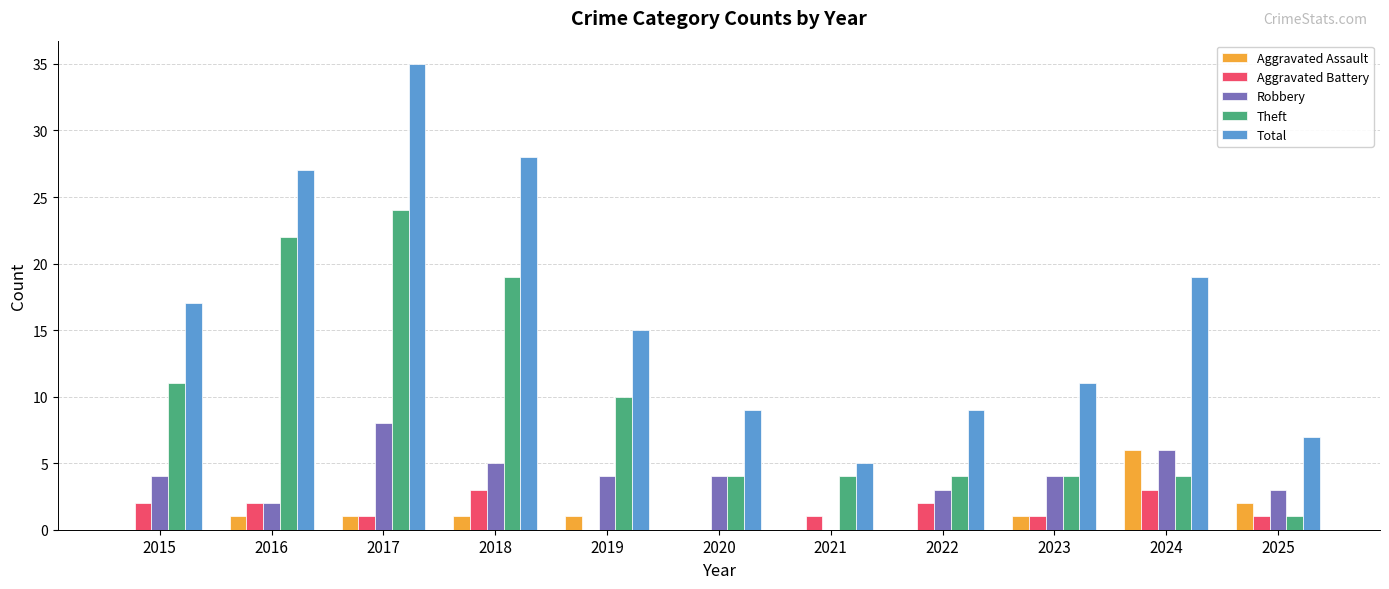

Reading left to right, list all the values displayed in this chart.

Aggravated Assault: 2015=0	2016=1	2017=1	2018=1	2019=1	2020=0	2021=0	2022=0	2023=1	2024=6	2025=2
Aggravated Battery: 2015=2	2016=2	2017=1	2018=3	2019=0	2020=0	2021=1	2022=2	2023=1	2024=3	2025=1
Robbery: 2015=4	2016=2	2017=8	2018=5	2019=4	2020=4	2021=0	2022=3	2023=4	2024=6	2025=3
Theft: 2015=11	2016=22	2017=24	2018=19	2019=10	2020=4	2021=4	2022=4	2023=4	2024=4	2025=1
Total: 2015=17	2016=27	2017=35	2018=28	2019=15	2020=9	2021=5	2022=9	2023=11	2024=19	2025=7